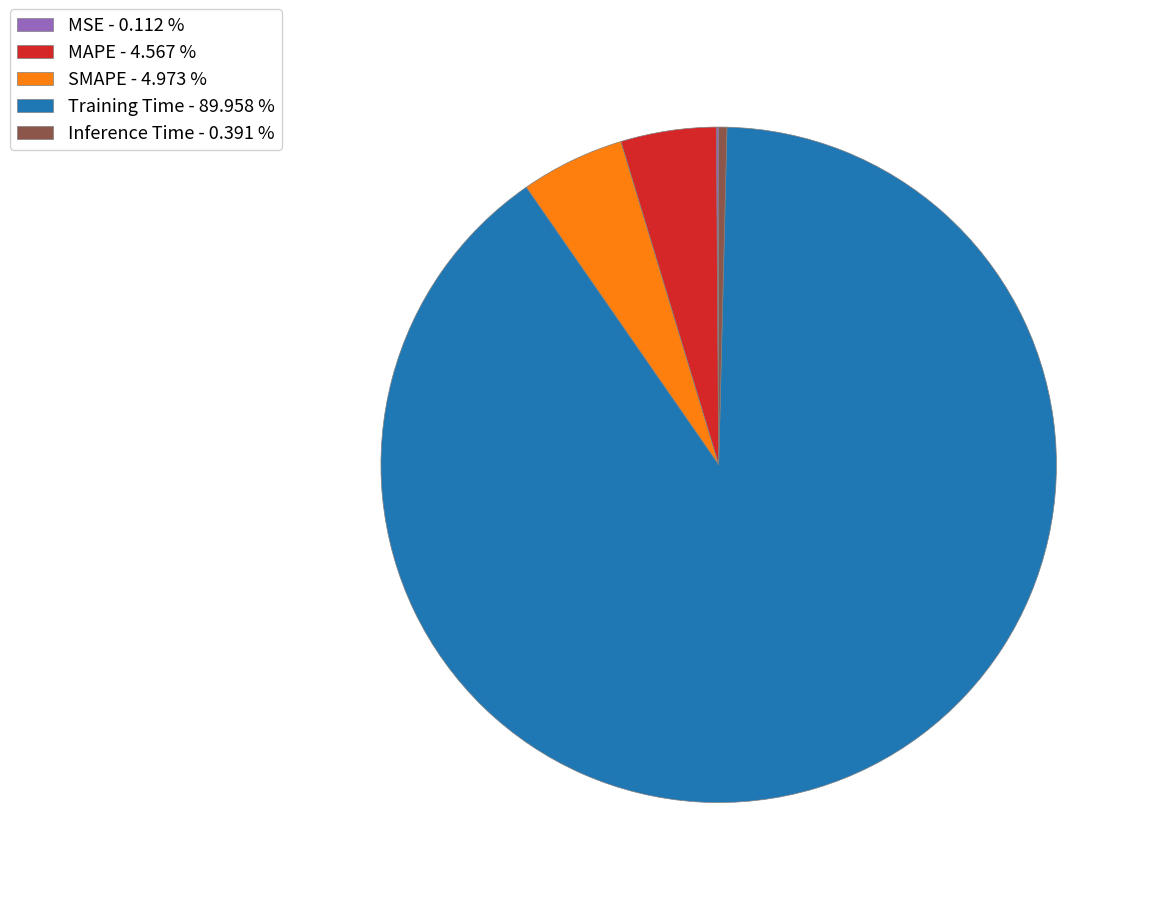

Is there a majority slice in this chart?

Yes